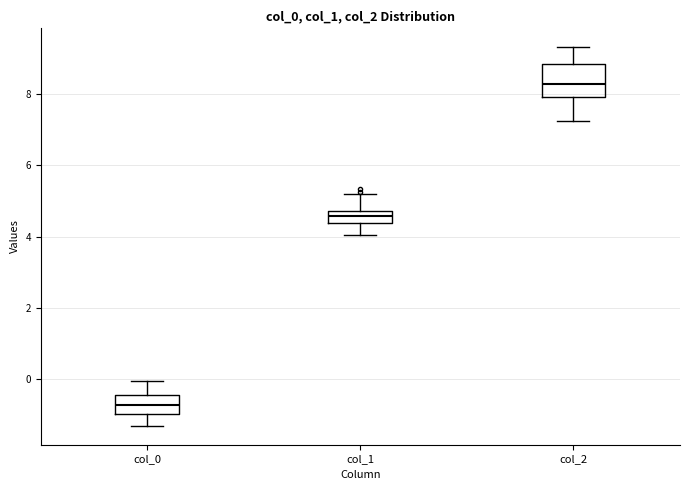

Reading left to right, read every box against the y-axis: the position of its median line, the range the box covers, and the ends of its whiskers. The values are not printed on the chart, so give them approximately, as read against the axis.

col_0: median -0.8, box -1.0 to -0.4, whiskers -1.4 to 0.0
col_1: median 4.6, box 4.4 to 4.8, whiskers 4.0 to 5.2
col_2: median 8.2, box 8.0 to 8.8, whiskers 7.2 to 9.4